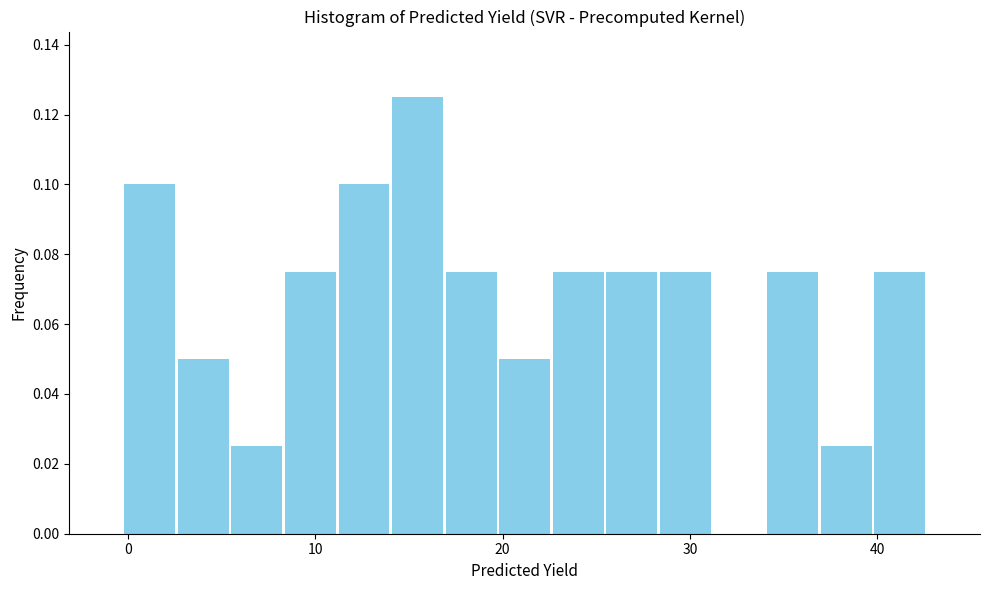

Around what value on the x-axis is the tallest bar? Give the approximate position of its centre, as read against the axis.

15